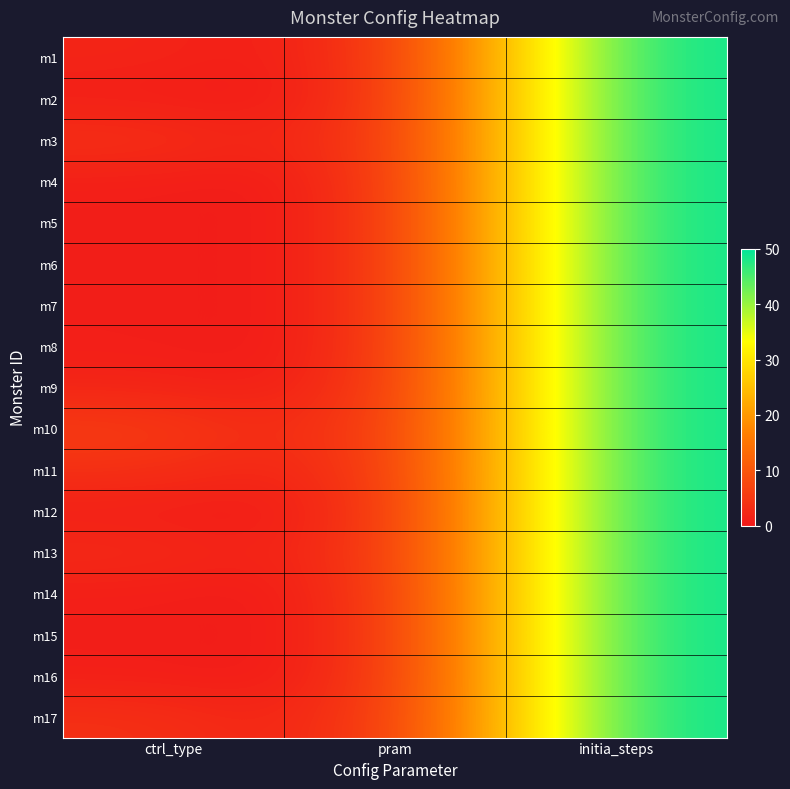

Reading left to right, list all the values displayed in this chart.

m1: ctrl_type=2	pram=0	initia_steps=50
m2: ctrl_type=1	pram=0	initia_steps=50
m3: ctrl_type=4	pram=0	initia_steps=50
m4: ctrl_type=1	pram=0	initia_steps=50
m5: ctrl_type=1	pram=0	initia_steps=50
m6: ctrl_type=1	pram=0	initia_steps=50
m7: ctrl_type=1	pram=0	initia_steps=50
m8: ctrl_type=1	pram=0	initia_steps=50
m9: ctrl_type=2	pram=0	initia_steps=50
m10: ctrl_type=6	pram=0	initia_steps=50
m11: ctrl_type=4	pram=0	initia_steps=50
m12: ctrl_type=1	pram=0	initia_steps=50
m13: ctrl_type=3	pram=0	initia_steps=50
m14: ctrl_type=1	pram=0	initia_steps=50
m15: ctrl_type=1	pram=0	initia_steps=50
m16: ctrl_type=1	pram=0	initia_steps=50
m17: ctrl_type=4	pram=0	initia_steps=50